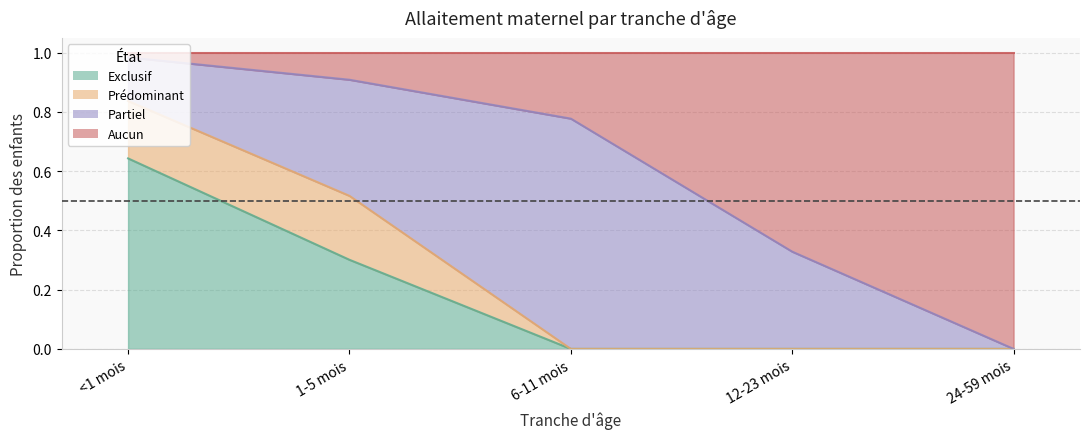

Which category has the lowest value in the Exclusif series?

6-11 mois